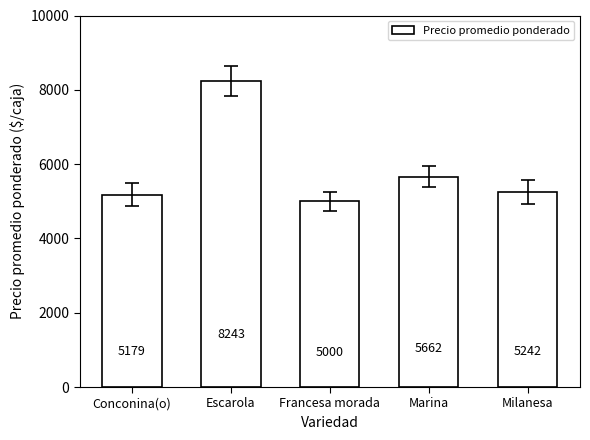

How many data points are less than 5242?

2